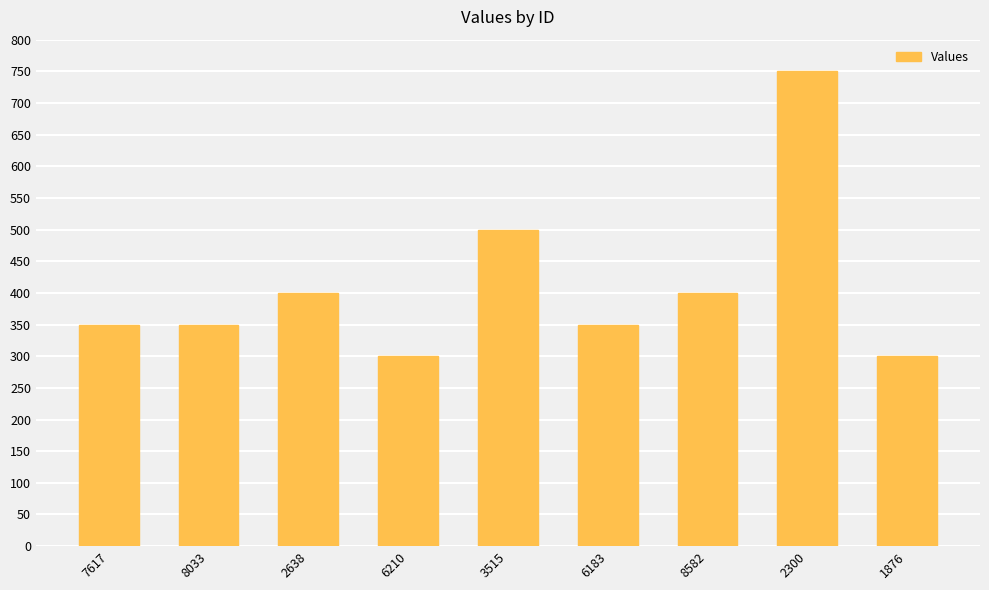

The value at 1876 is 435. True or false?

False